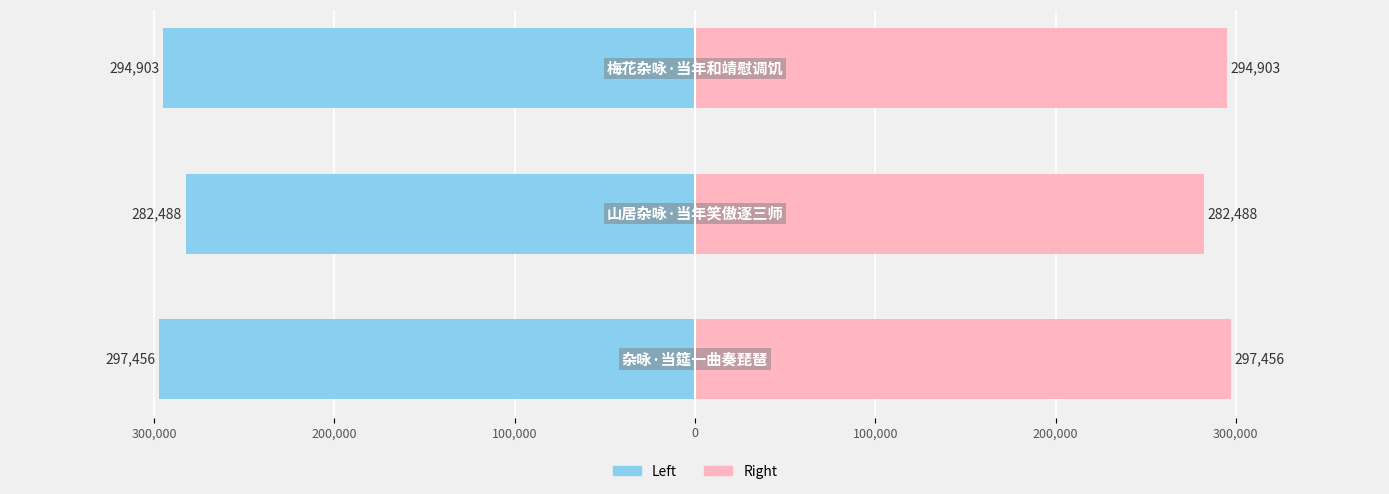

List the series in order of their overall mean, highest first.

col_0 (right), col_0 (left)